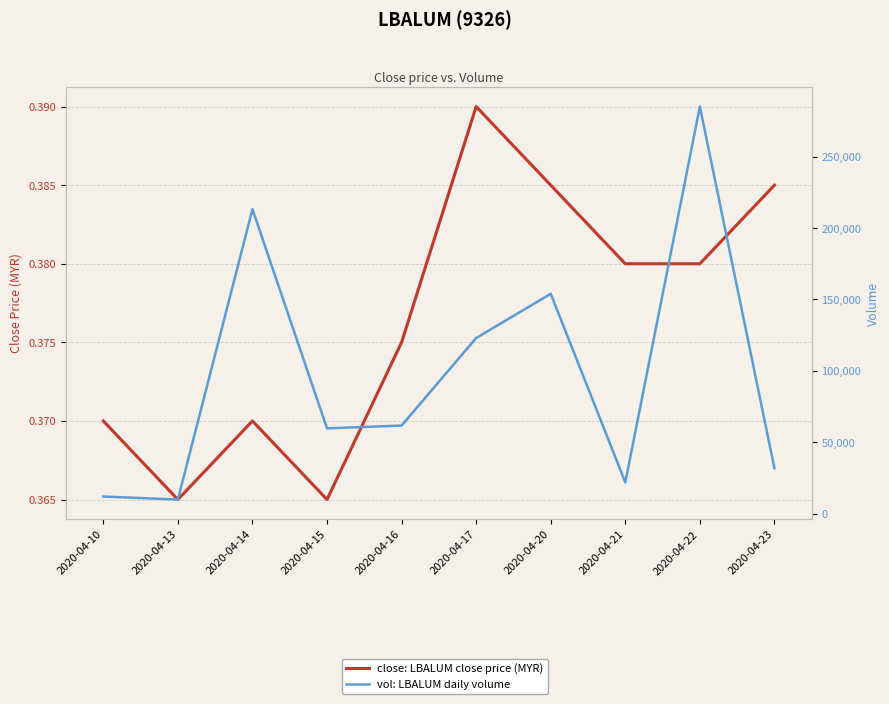

Is it true that vol: LBALUM daily volume equals 81803.8 at 2020-04-16?

False